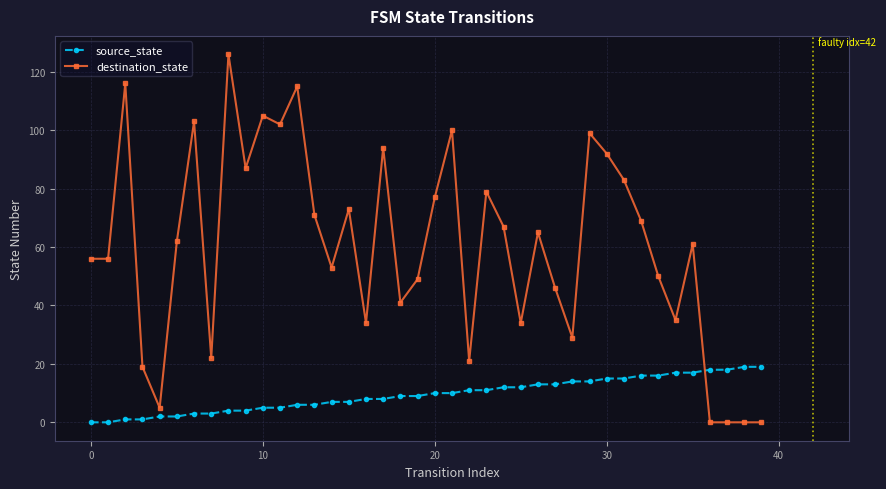

At how many categories does at least one series exceed 45?

27